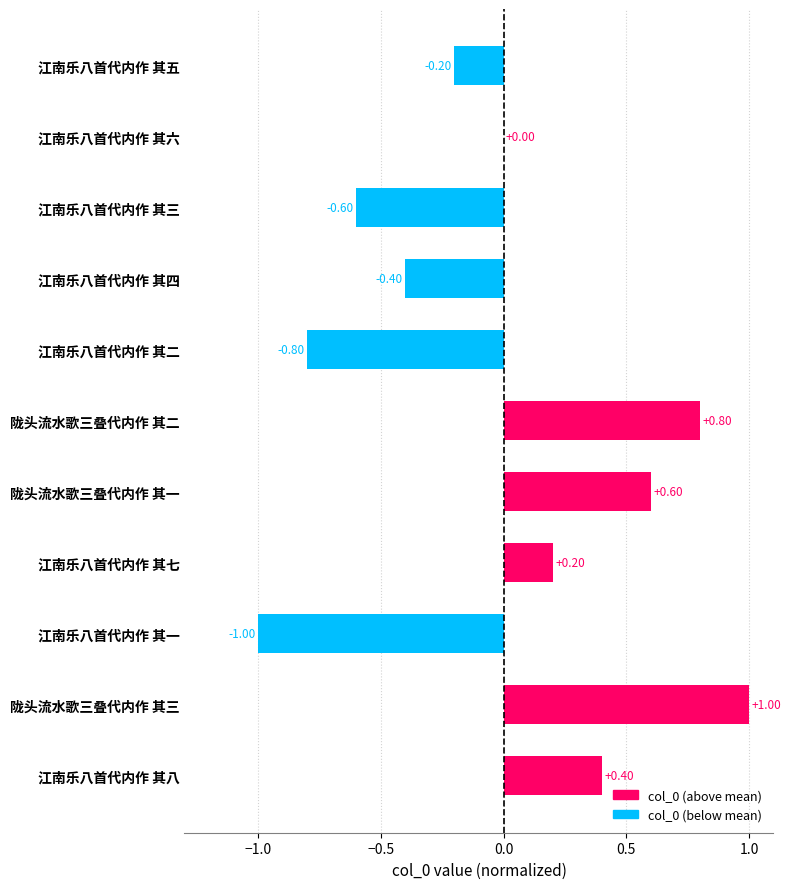

At which category does the chart reach its peak across all series?

陇头流水歌三叠代内作 其三